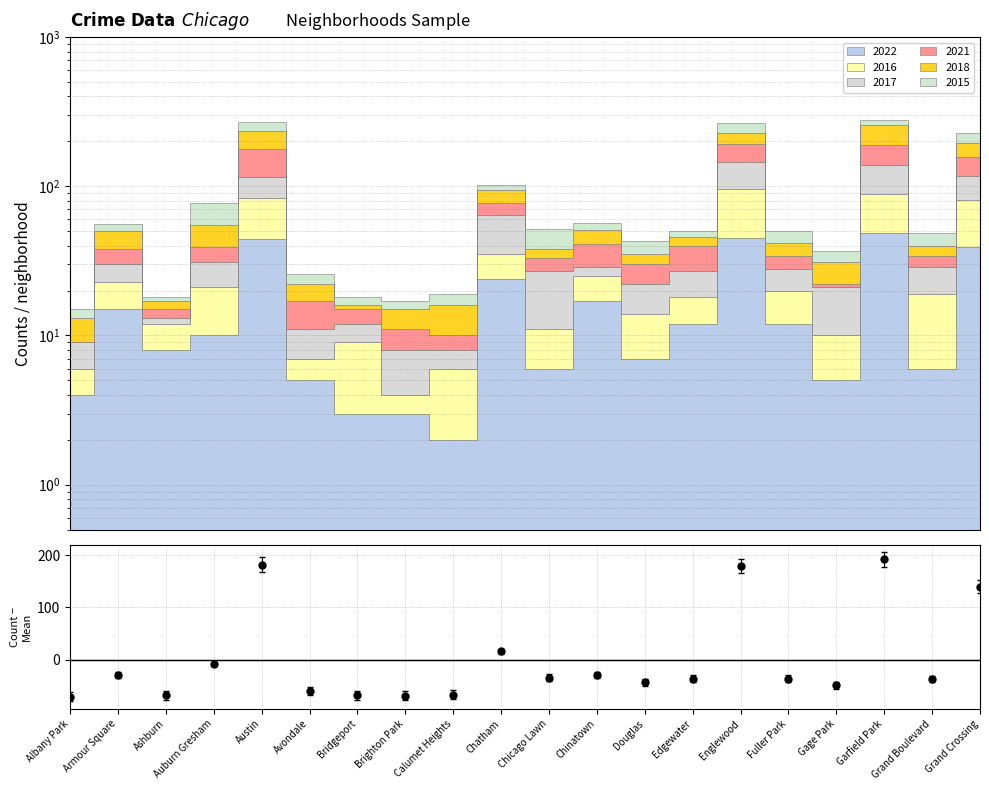

What is the change in value from Chatham to Chinatown?

-45.0